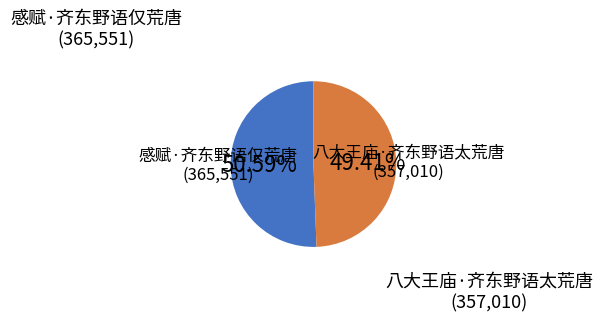

Which slice is the smallest?

八大王庙·齐东野语太荒唐